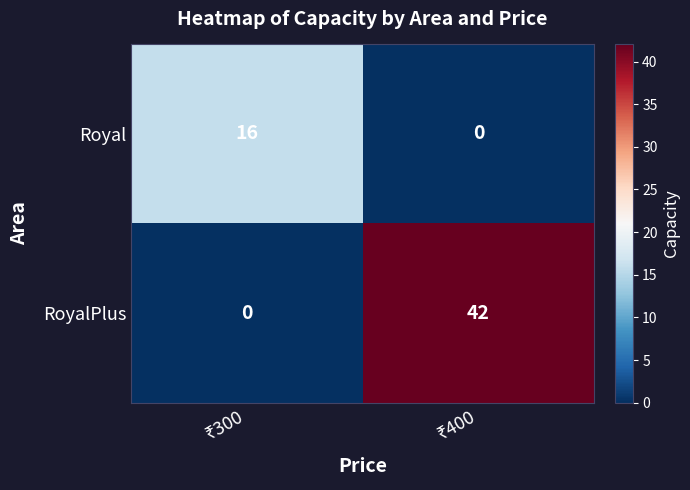

Reading left to right, list all the values displayed in this chart.

Royal: 16	0
RoyalPlus: 0	42